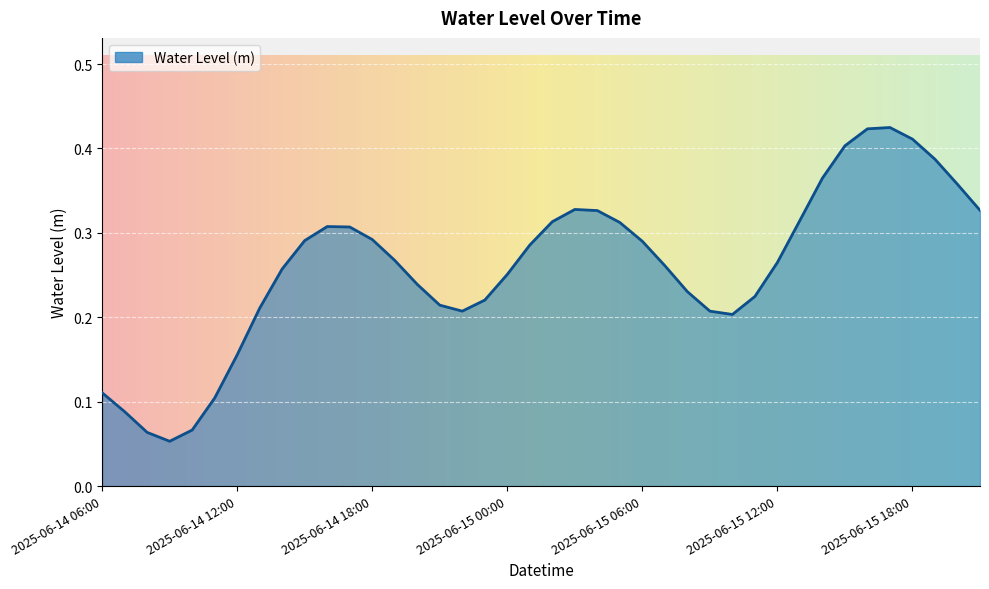

Does the chart display data point markers on the line(s)?

No